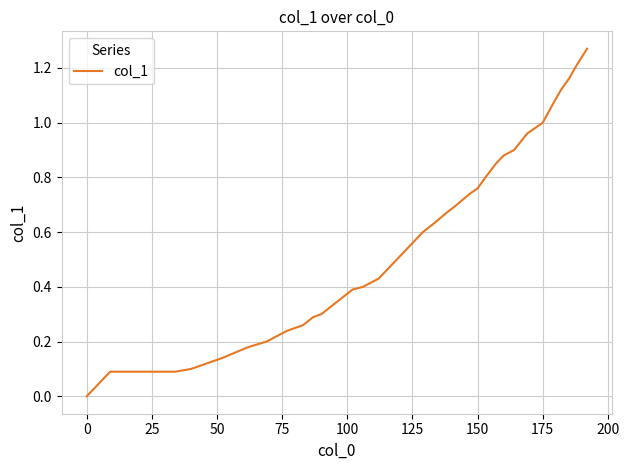

Reading right to left, transcribe all the data shown in this chart.

1.3	1.2	1.2	1.1	1.1	1.0	1.0	0.9	0.9	0.8	0.8	0.8	0.7	0.7	0.7	0.6	0.6	0.6	0.5	0.5	0.5	0.4	0.4	0.4	0.4	0.3	0.3	0.3	0.3	0.2	0.2	0.2	0.2	0.2	0.1	0.1	0.1	0.1	0.1	0.0